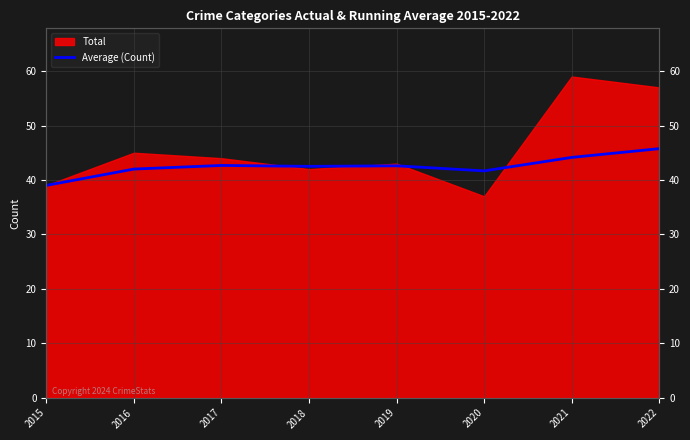

What is the sum of all values?

340.3